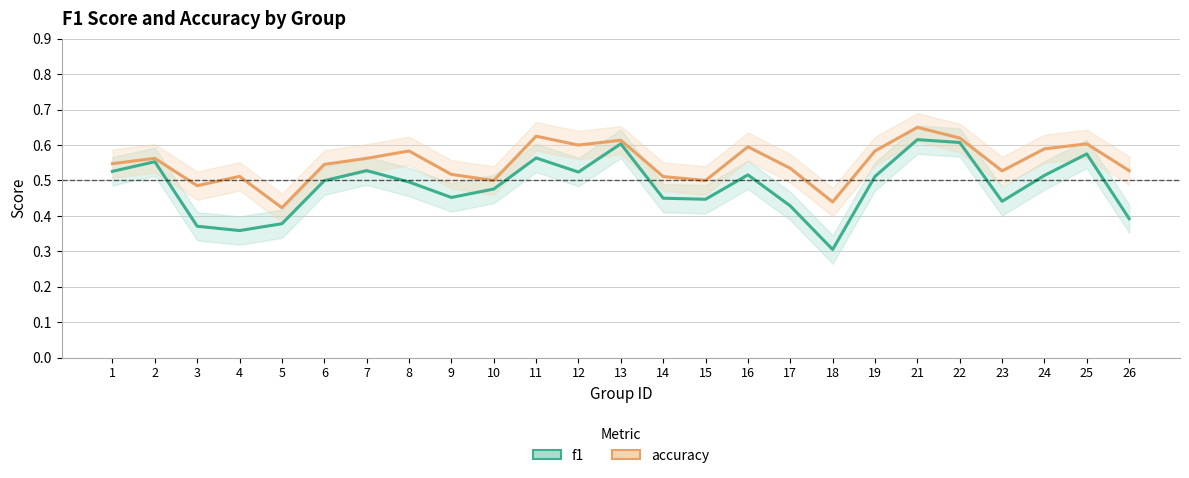

At how many categories does at least one series exceed 0?

25